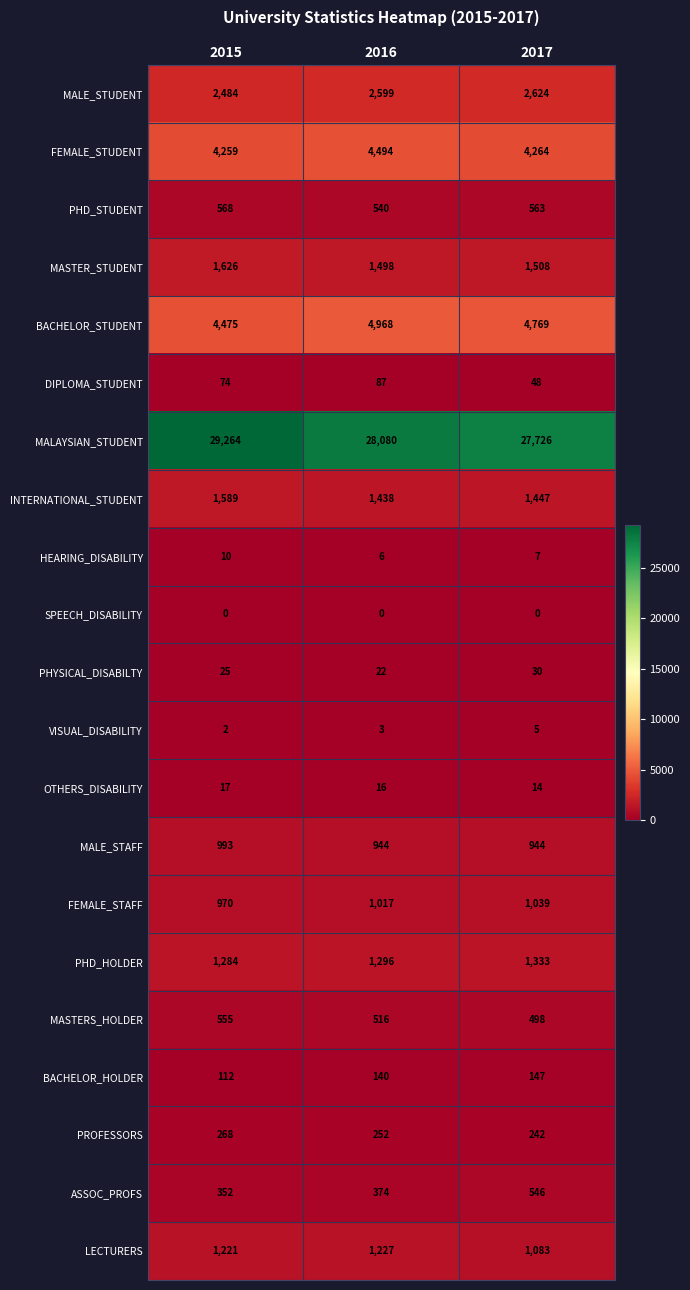

Which category has the lowest value in the DIPLOMA_STUDENT series?

2017